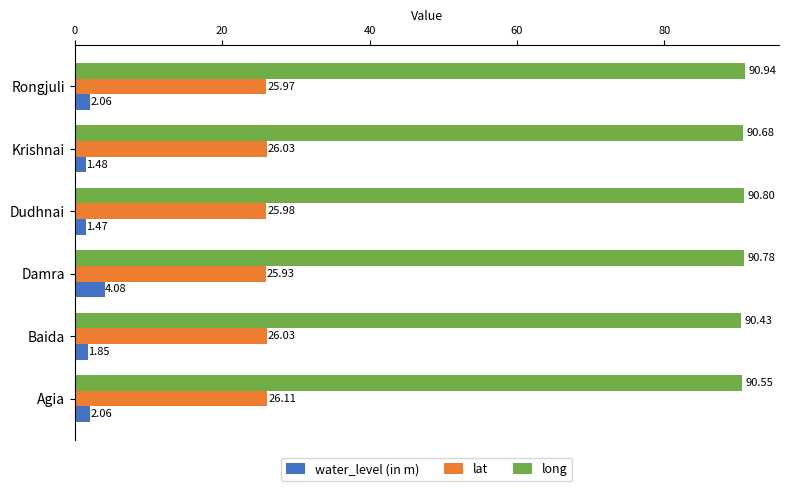

Which series has the largest range (max minus min)?

water_level (in m)